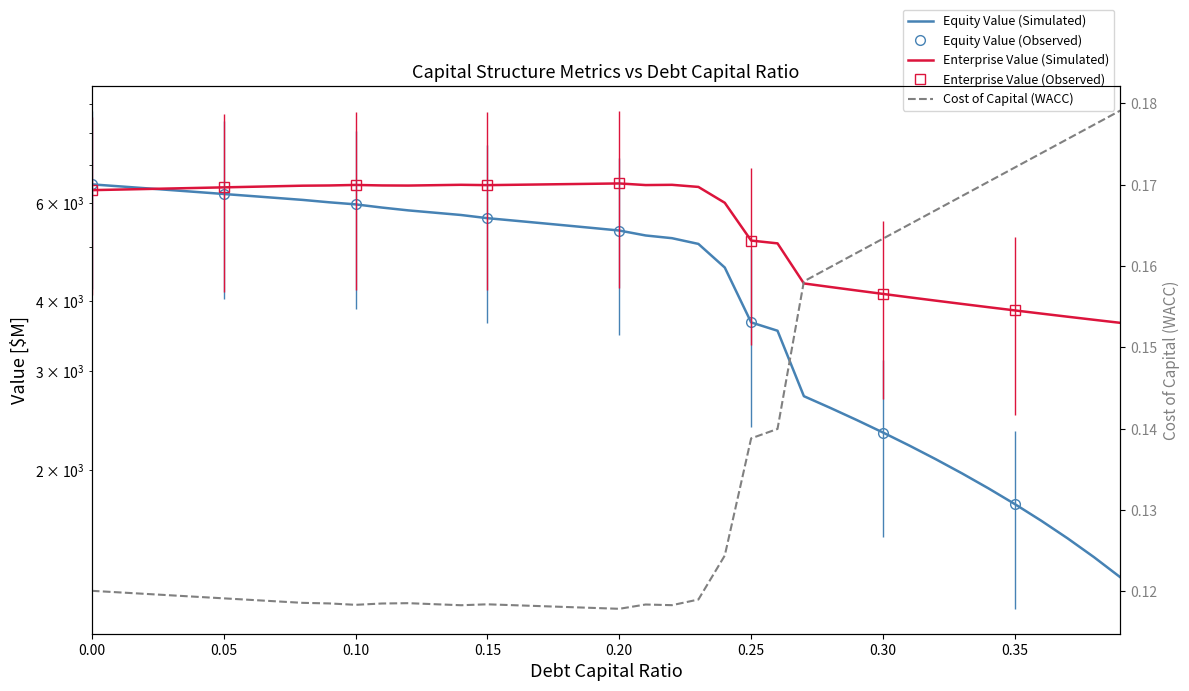

Is this an area chart (filled region under the line)?

No